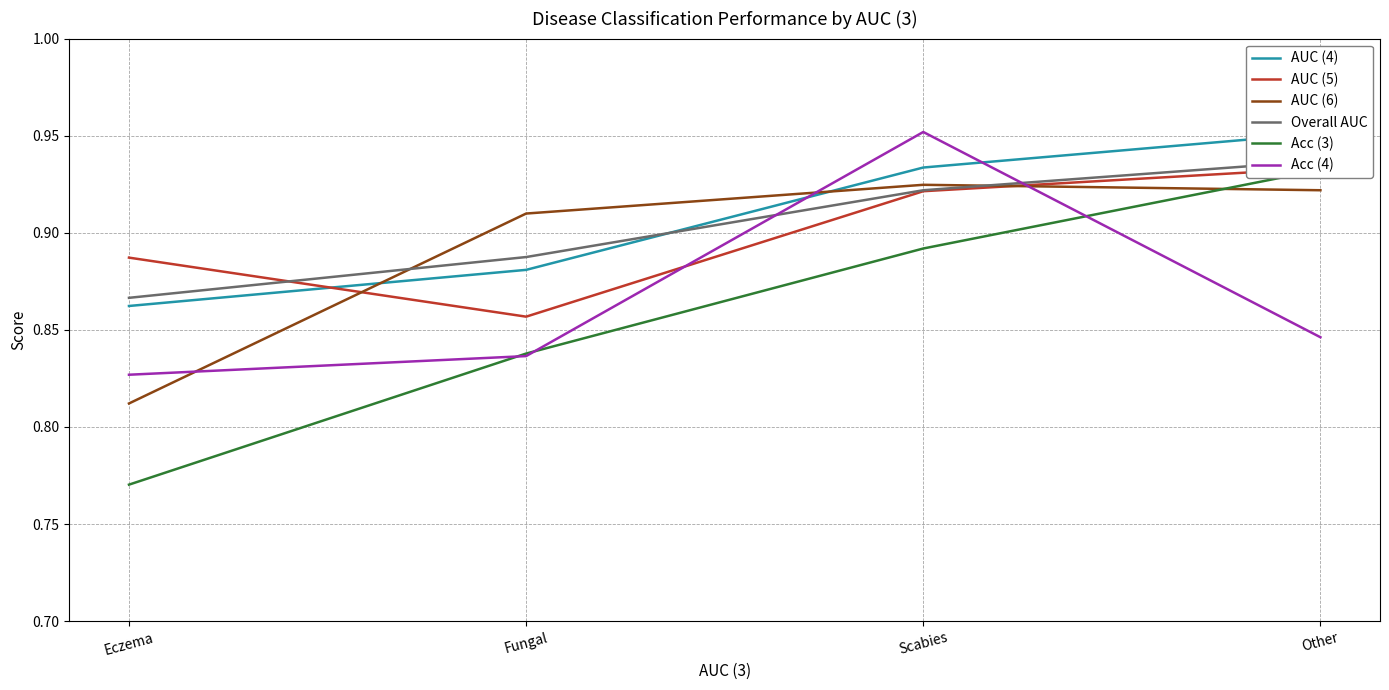

How many interior local peaks does the AUC (6) series have?

1